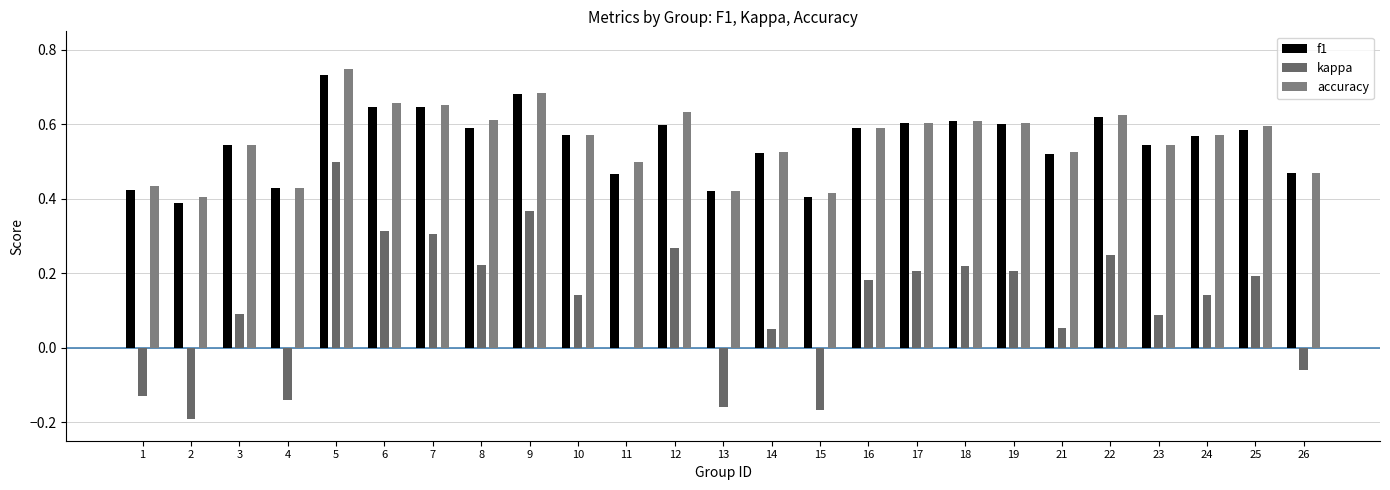

How many groups of bars are there?

25